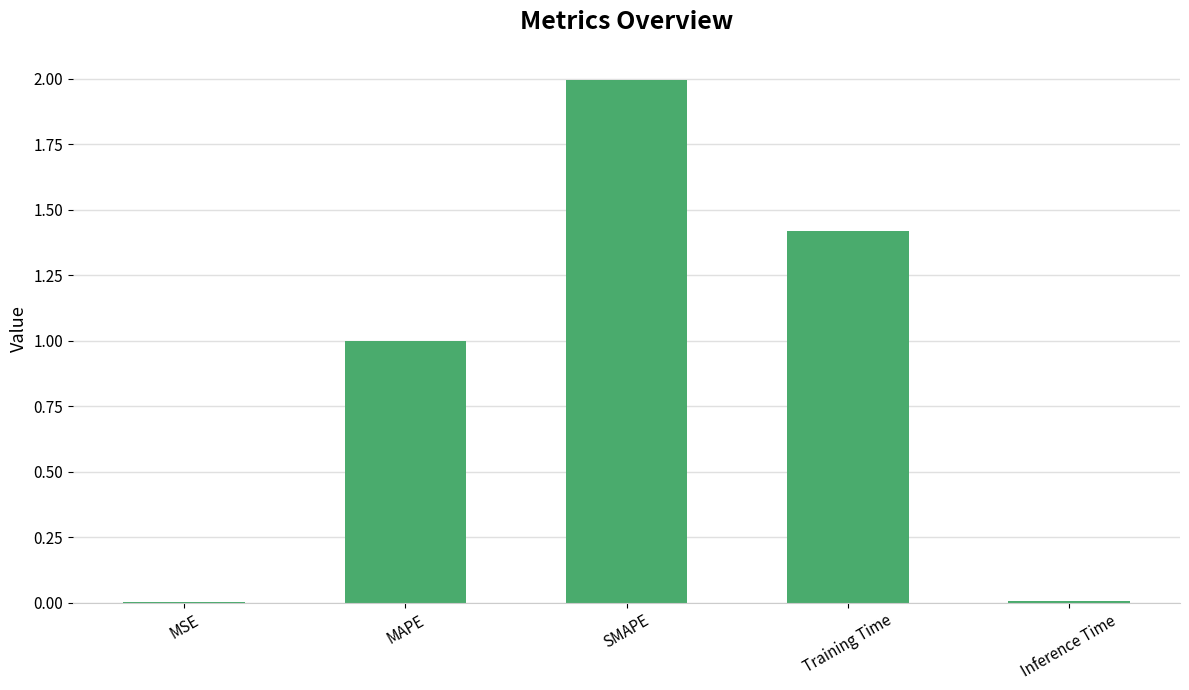

At which category does the chart reach its peak across all series?

SMAPE